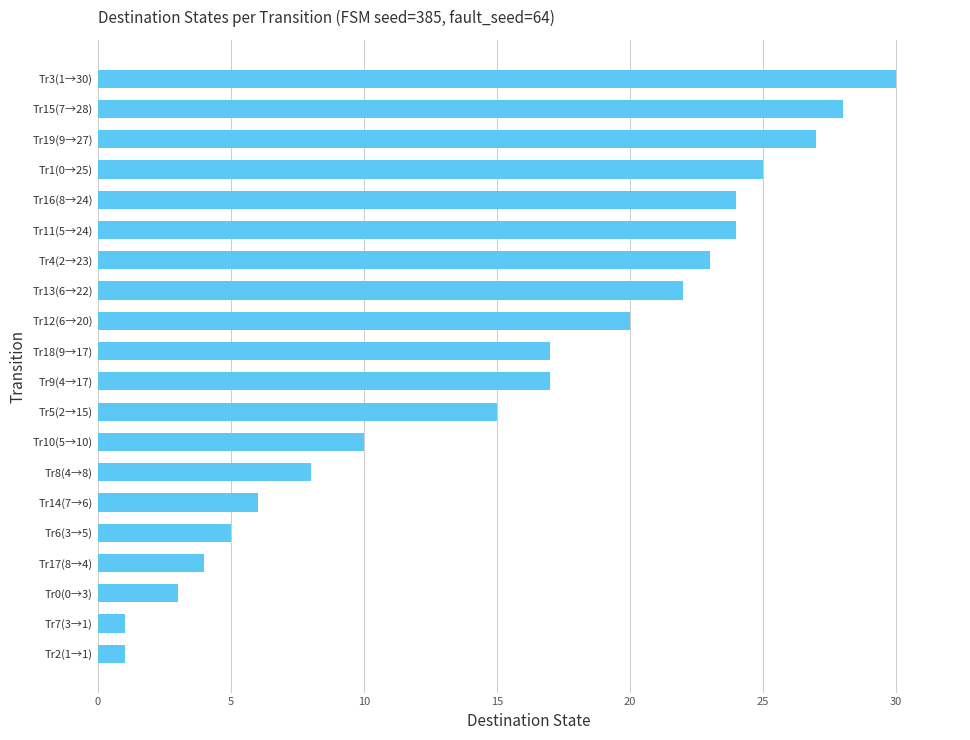

What is the sum of all values?

310